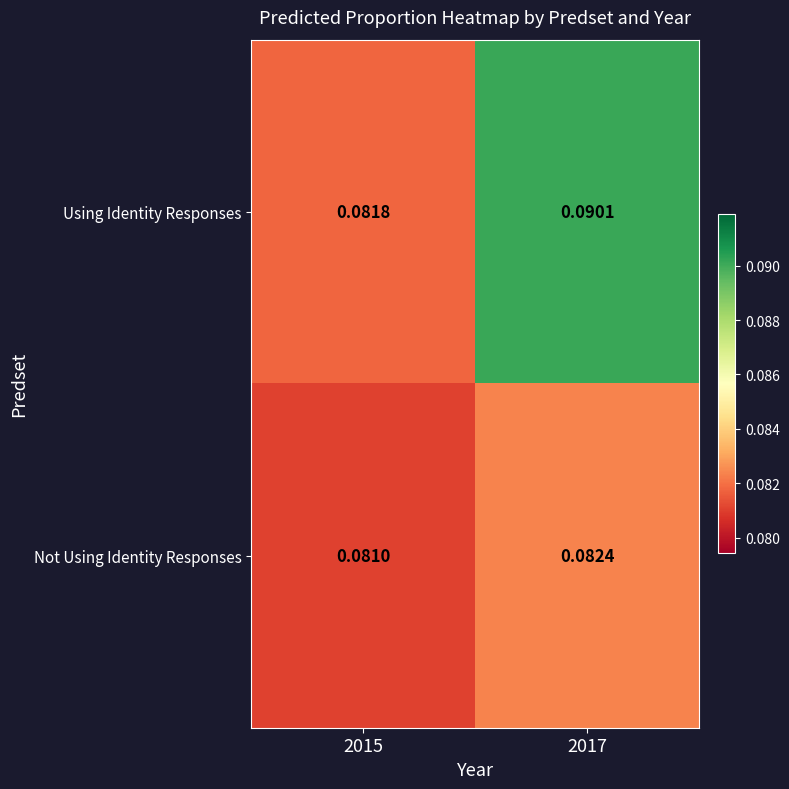

At 2015, list the series in order from largest to smallest.

Using Identity Responses, Not Using Identity Responses